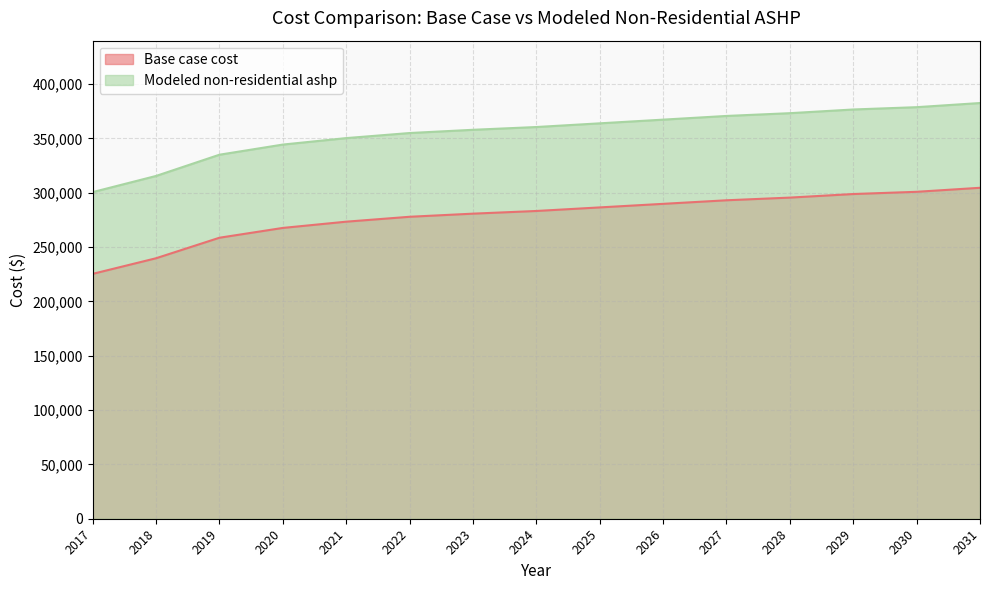

At 2022, list the series in order from smallest to largest.

Base case cost, Modeled non-residential ashp